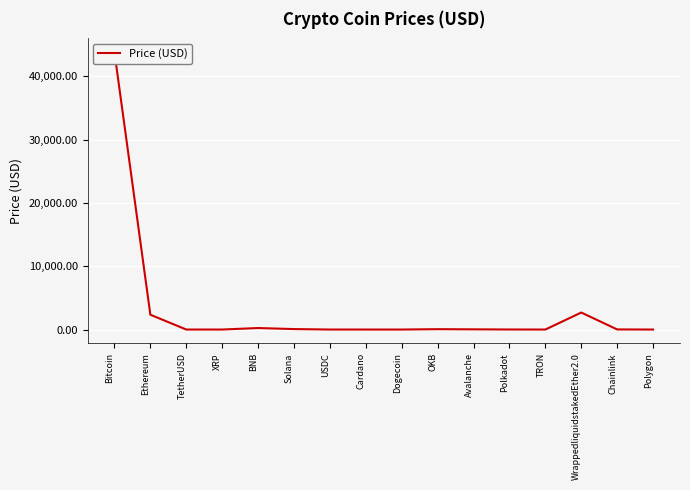

How many categories are shown in the chart?

16